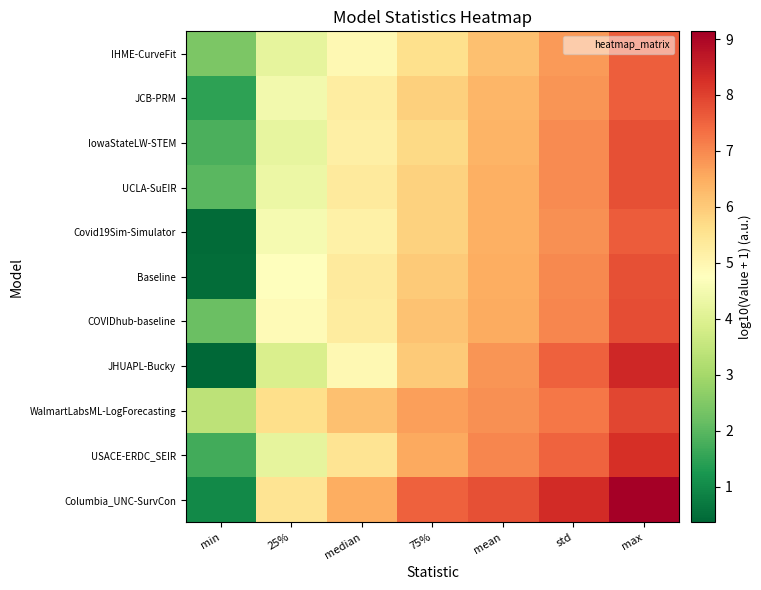

Reading left to right, what are all the values shown in this chart?

IHME-CurveFit: min=2.4	25%=4.2	median=4.9	75%=5.6	mean=6.2	std=6.7	max=7.6
JCB-PRM: min=1.5	25%=4.5	median=5.2	75%=5.9	mean=6.4	std=6.8	max=7.6
IowaStateLW-STEM: min=1.8	25%=4.2	median=5.2	75%=5.7	mean=6.4	std=7.0	max=7.8
UCLA-SuEIR: min=2.0	25%=4.3	median=5.3	75%=5.9	mean=6.4	std=7.0	max=7.8
Covid19Sim-Simulator: min=0.4	25%=4.5	median=5.1	75%=5.9	mean=6.5	std=6.9	max=7.6
Baseline: min=0.5	25%=4.7	median=5.3	75%=6.0	mean=6.5	std=7.0	max=7.8
COVIDhub-baseline: min=2.2	25%=4.9	median=5.3	75%=6.1	mean=6.5	std=7.0	max=7.8
JHUAPL-Bucky: min=0.4	25%=3.9	median=4.9	75%=6.0	mean=6.8	std=7.6	max=8.4
WalmartLabsML-LogForecasting: min=3.4	25%=5.6	median=6.2	75%=6.7	mean=6.9	std=7.2	max=7.9
USACE-ERDC_SEIR: min=1.7	25%=4.2	median=5.5	75%=6.6	mean=7.0	std=7.5	max=8.3
Columbia_UNC-SurvCon: min=1.0	25%=5.5	median=6.5	75%=7.5	mean=7.8	std=8.3	max=9.1